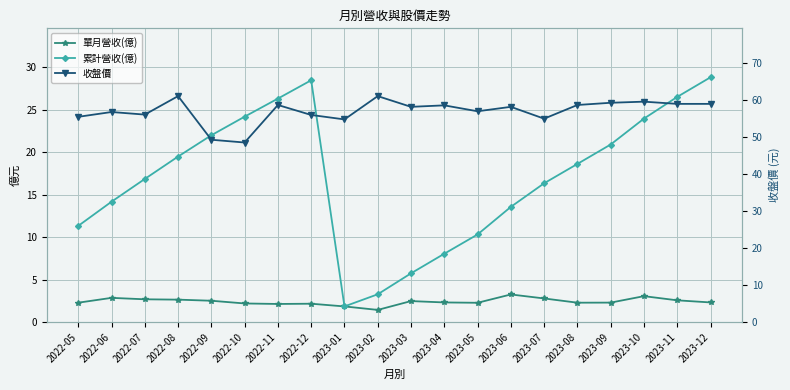

At which category does 單月營收(億) reach its first local peak?

2022-06